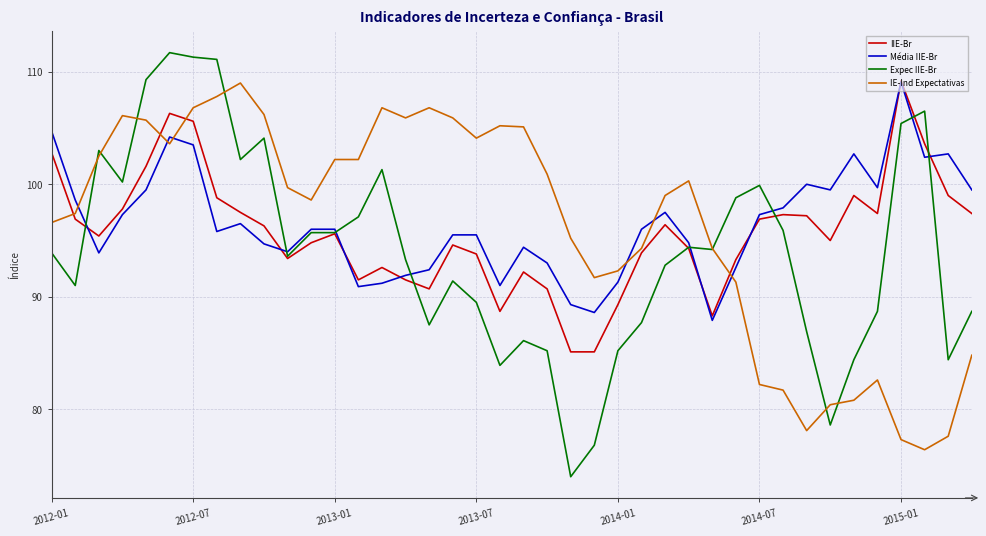

What is the minimum value shown in the chart?

74.0